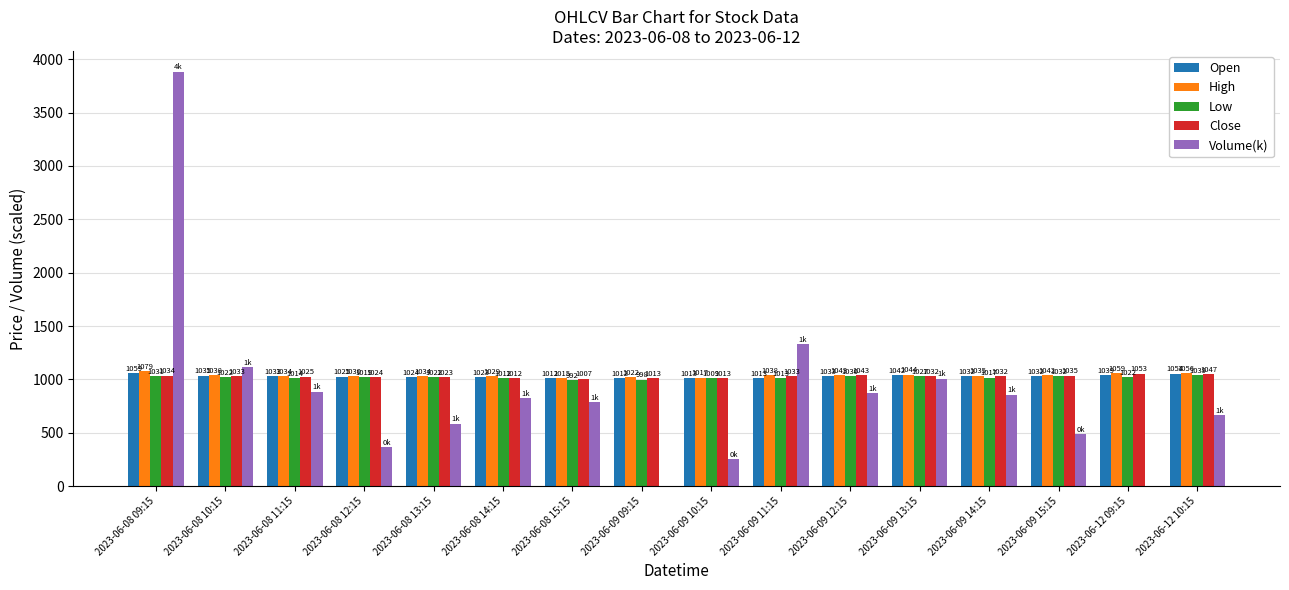

Which category has the highest value in the Close series?

2023-06-12 09:15